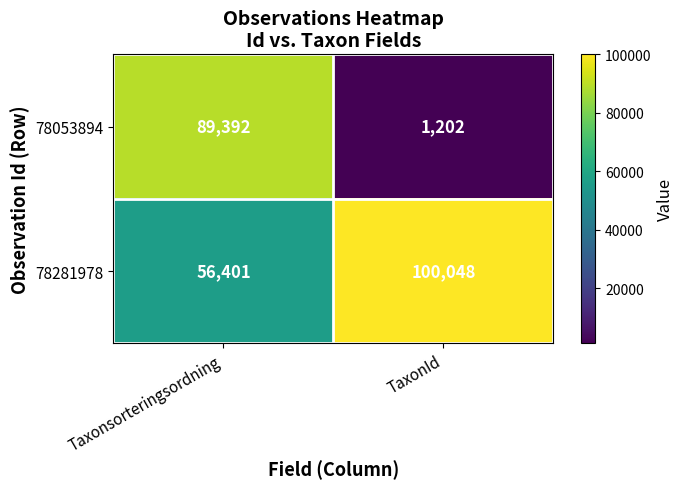

The 78281978 series shows 31351 at Taxonsorteringsordning. True or false?

False